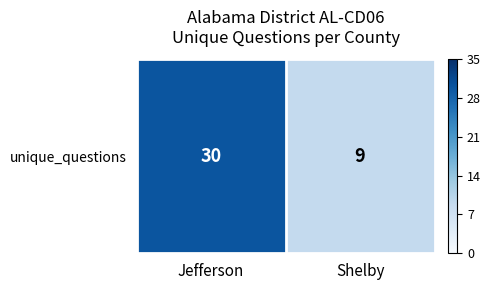

What is the sum of the values at Shelby and Jefferson?

39